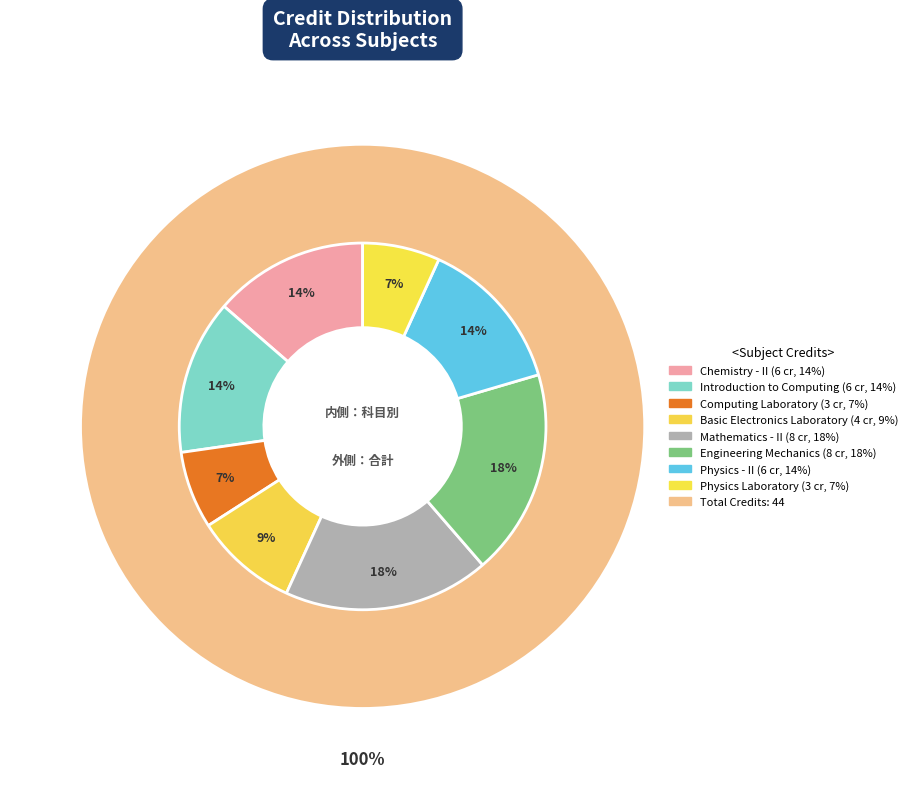

What is the smallest slice in the pie chart?

Computing Laboratory